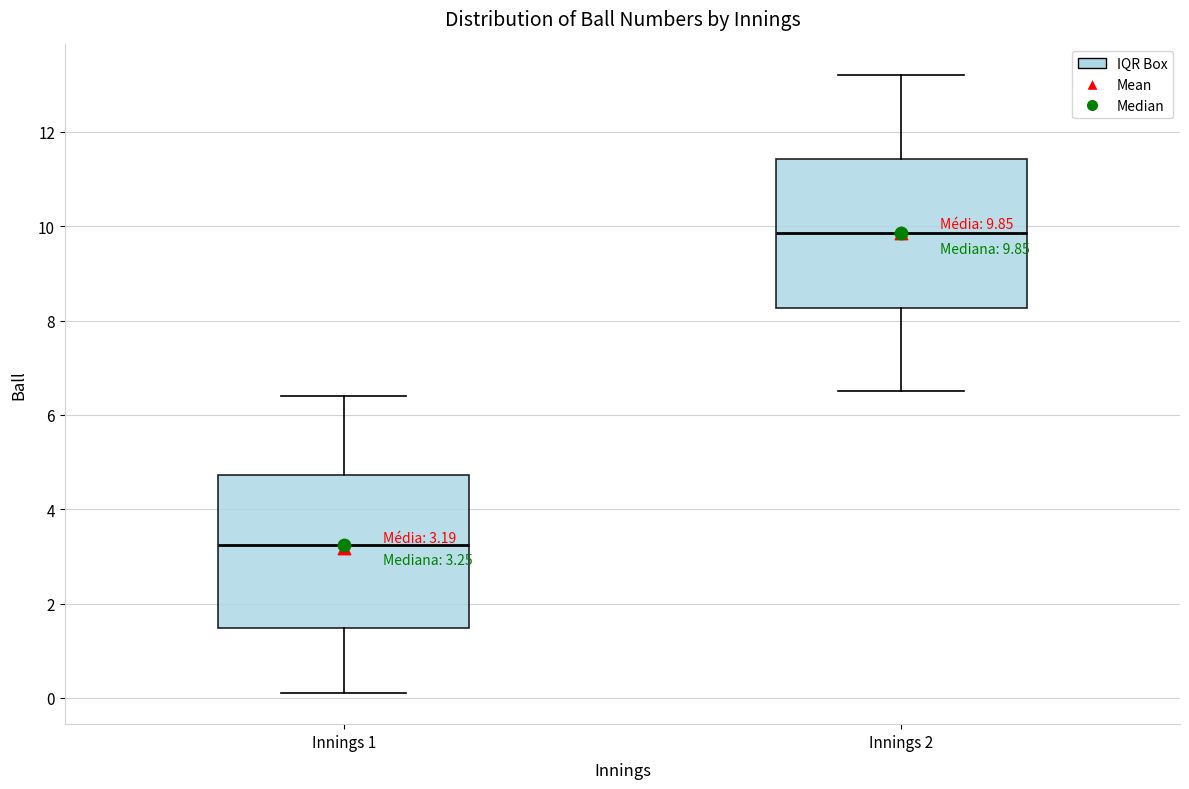

Which box has the highest median line?

Innings 2